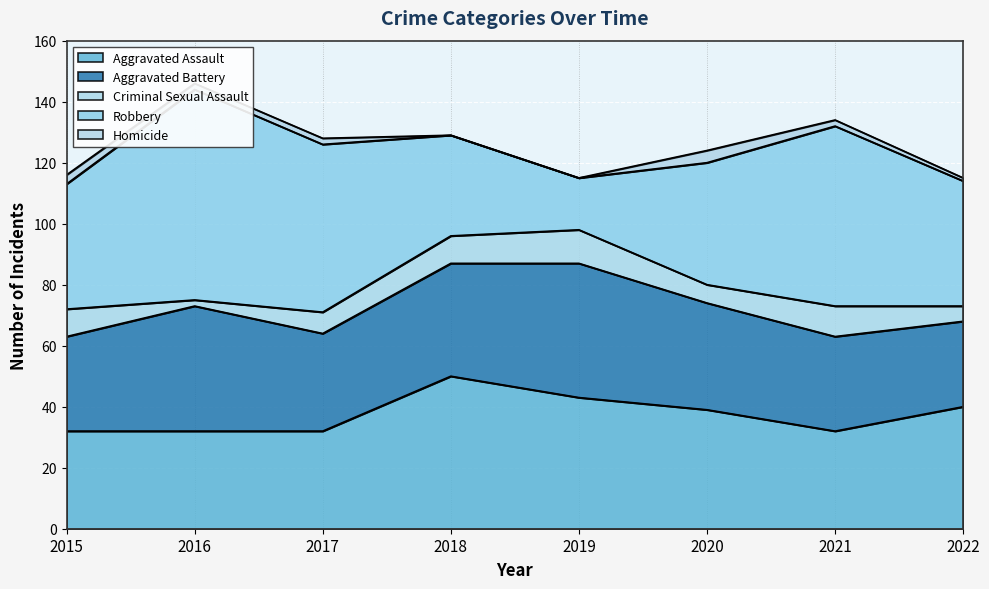

Which series has the largest total across all categories?

Robbery